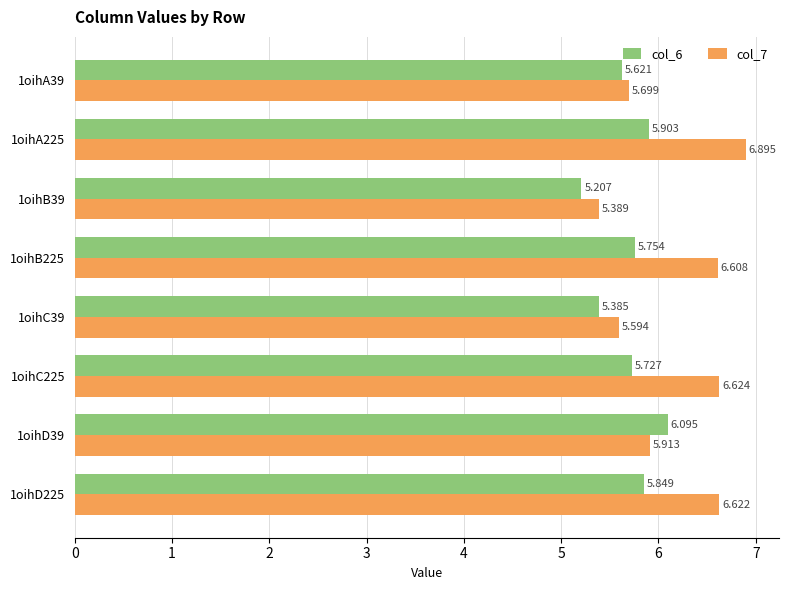

What is the smallest value displayed?

5.2